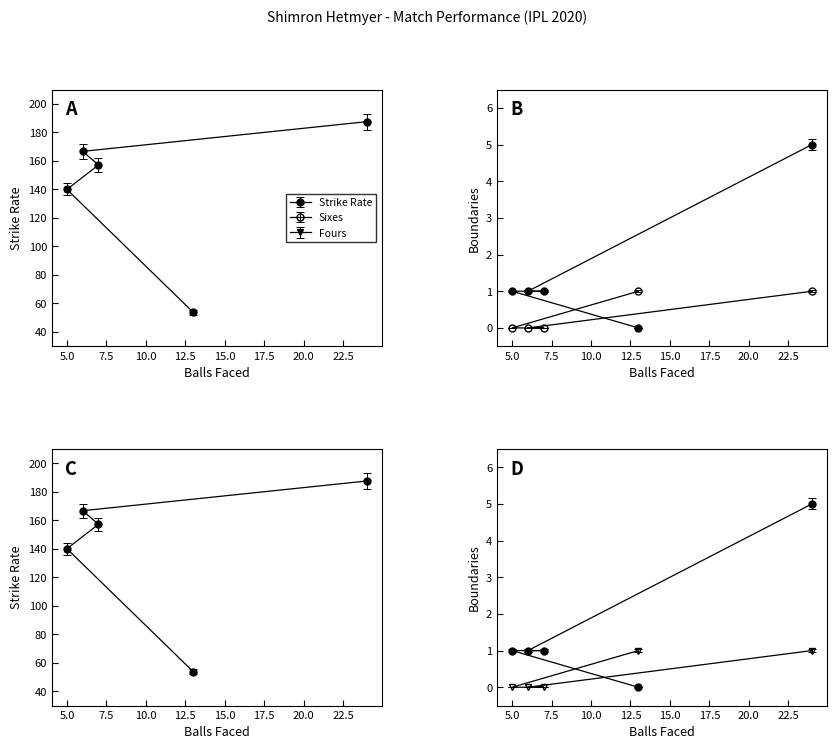

True or false: four and strike intersect in this chart.

False